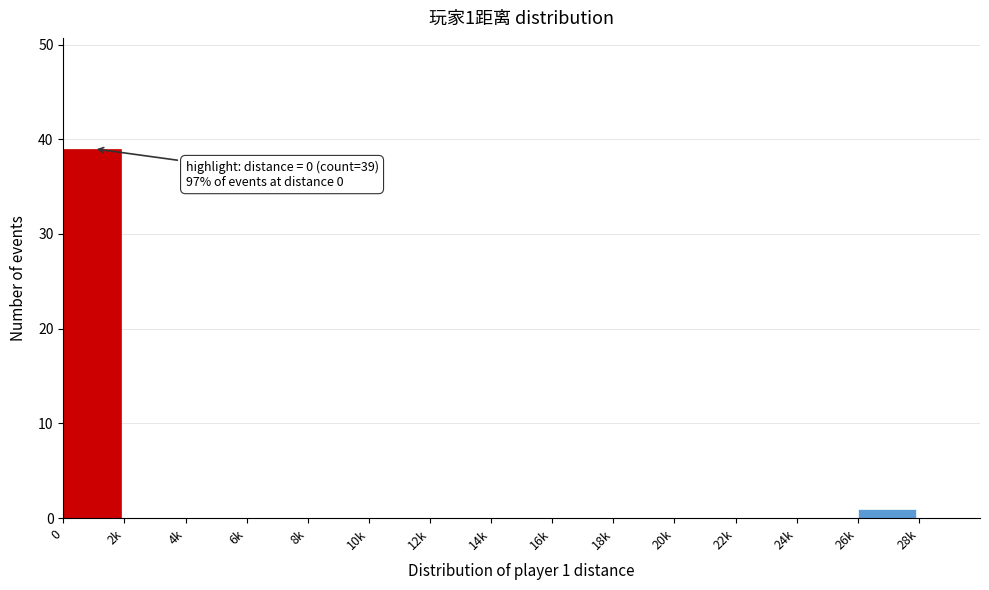

Reading left to right, extract all data points from this chart.

0=39	2k=0	4k=0	6k=0	8k=0	10k=0	12k=0	14k=0	16k=0	18k=0	20k=0	22k=0	24k=0	26k=1	28k=0